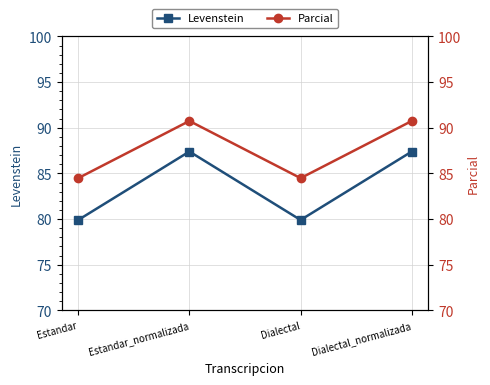

What is the label of the 3rd point from the right?

Estandar_normalizada